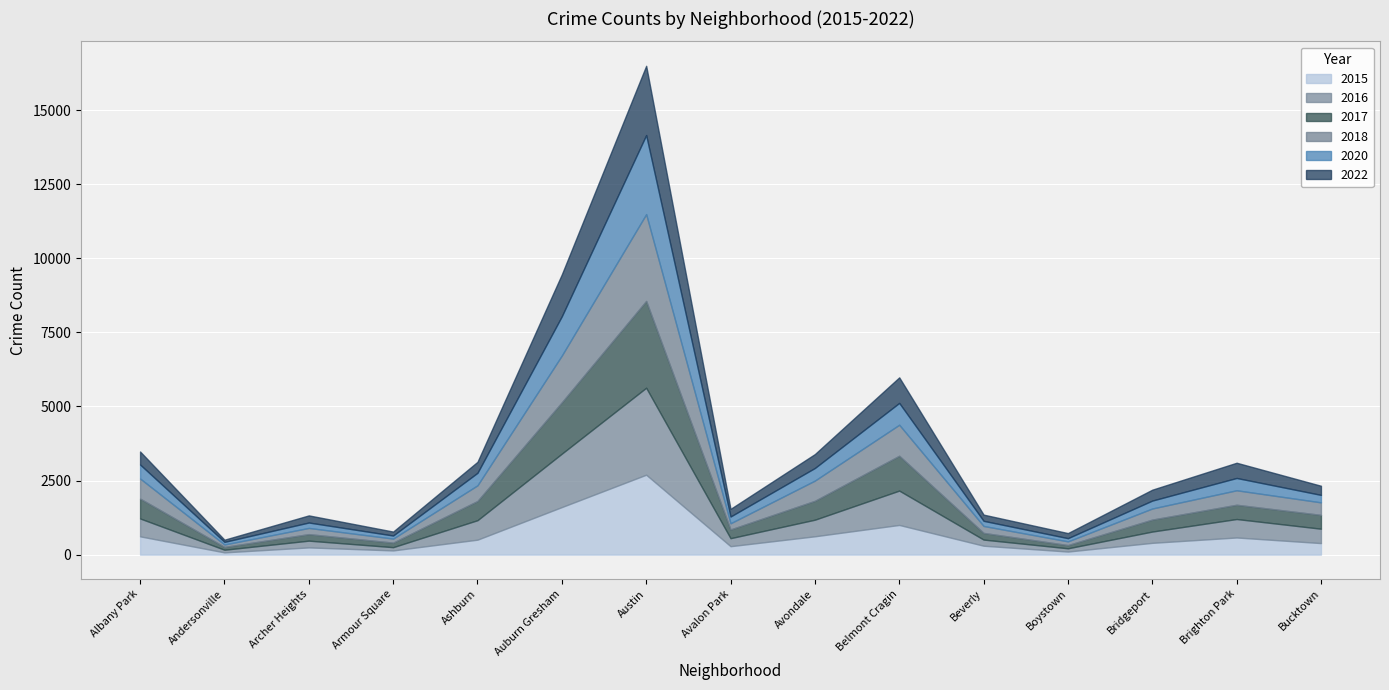

What is the sum of the 2022 values at Belmont Cragin and Bucktown?

1170